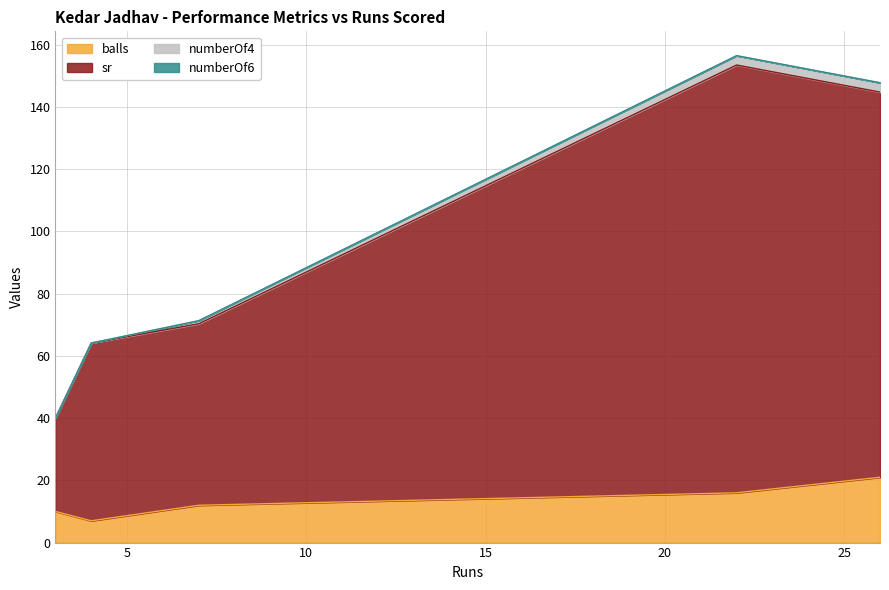

Is it true that balls equals 16.0 at 22?

True